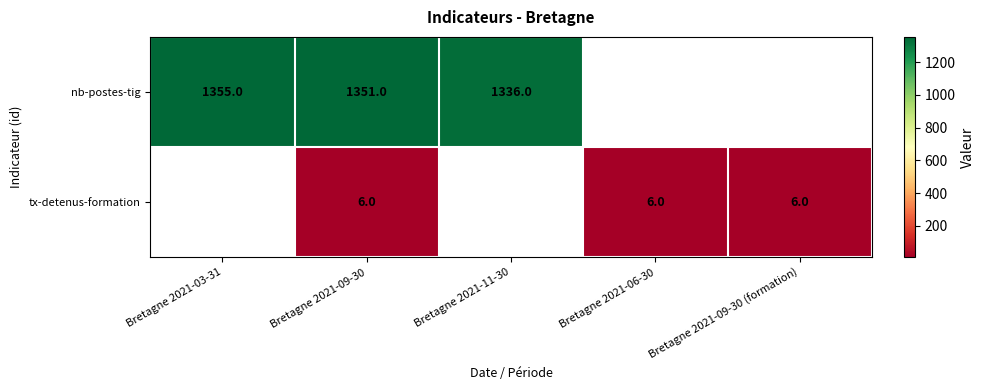

Rank the series at Bretagne 2021-09-30 from highest to lowest value.

nb-postes-tig, tx-detenus-formation